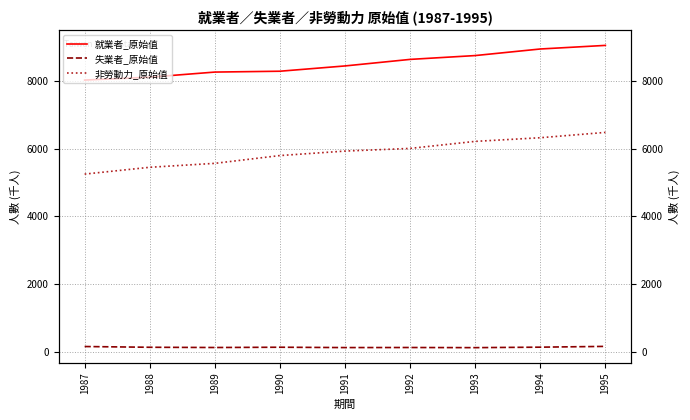

At how many categories does at least one series exceed 3831?

9